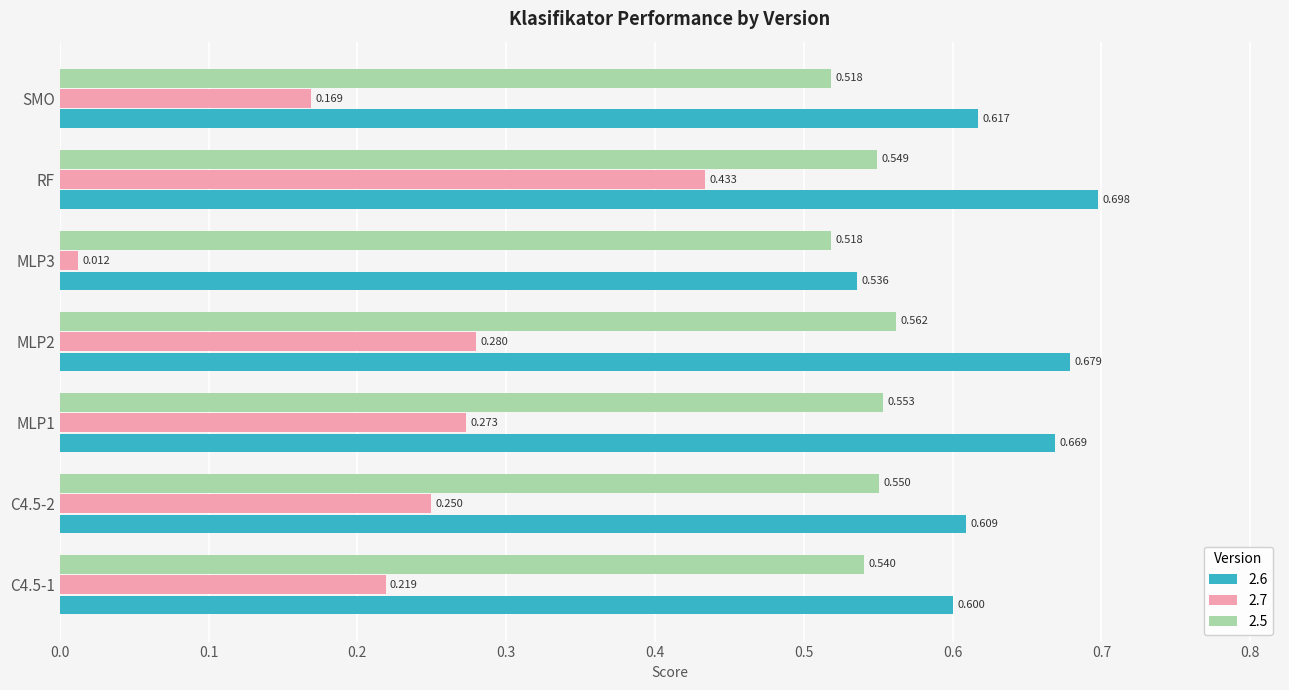

At how many categories does at least one series exceed 0?

7